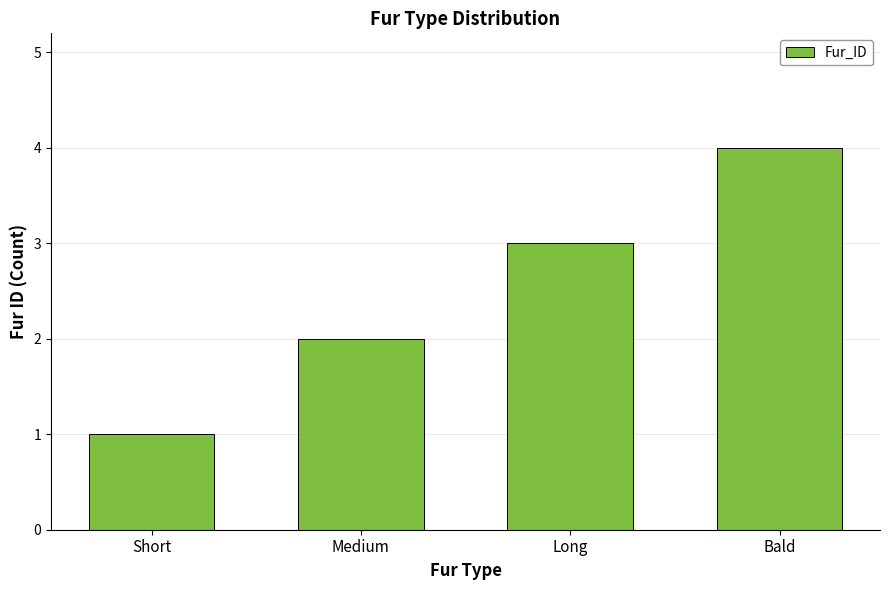

What is the change in value from Short to Medium?

+1